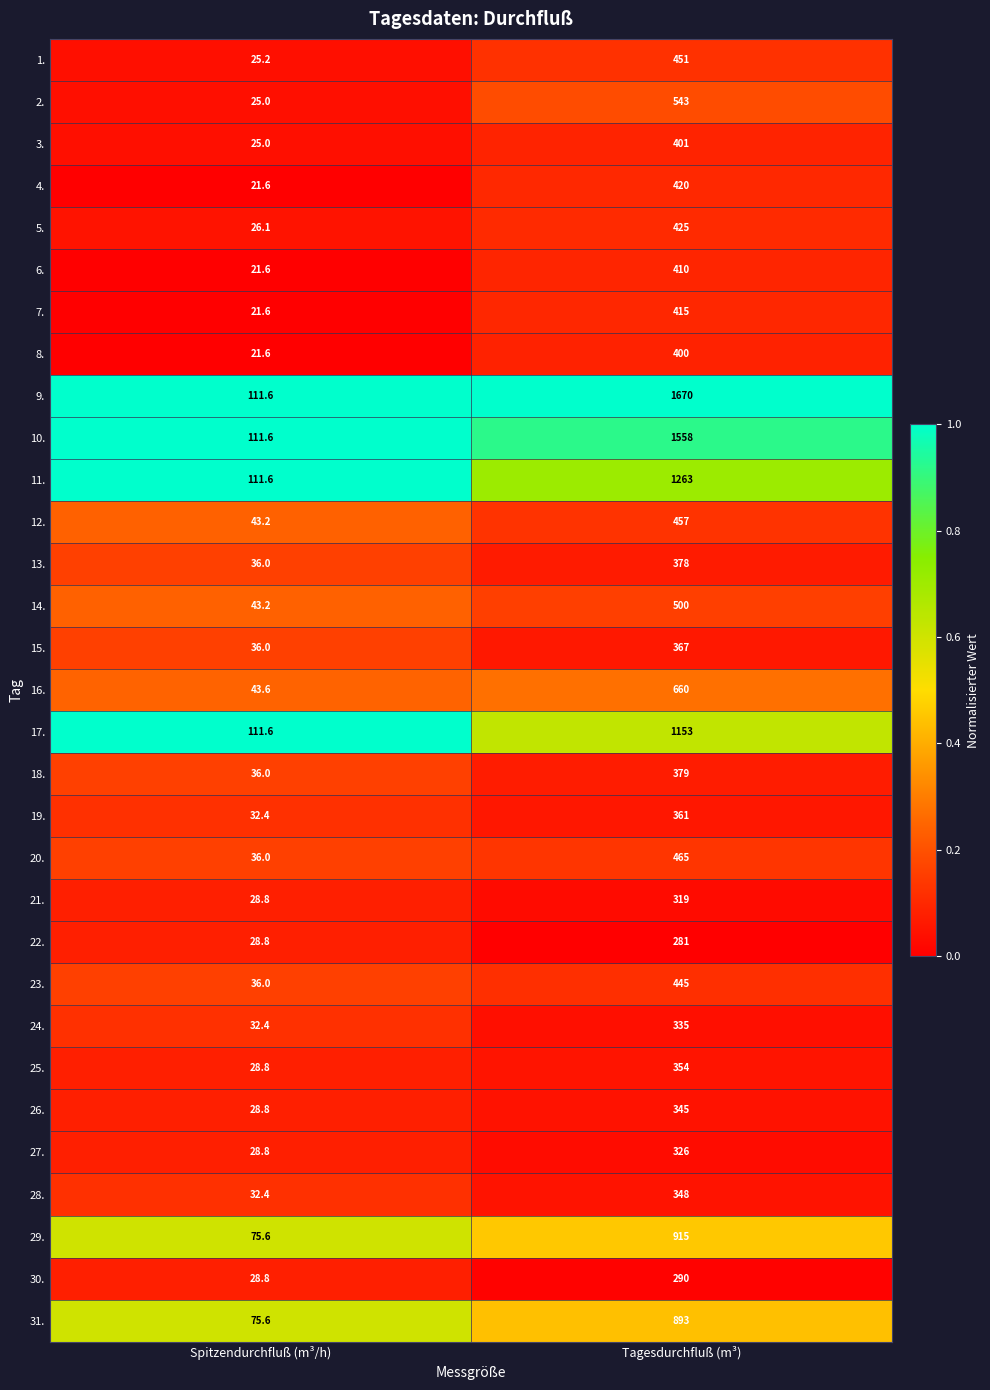

Which category has the lowest value across all series?

Spitzendurchfluß (m³/h)